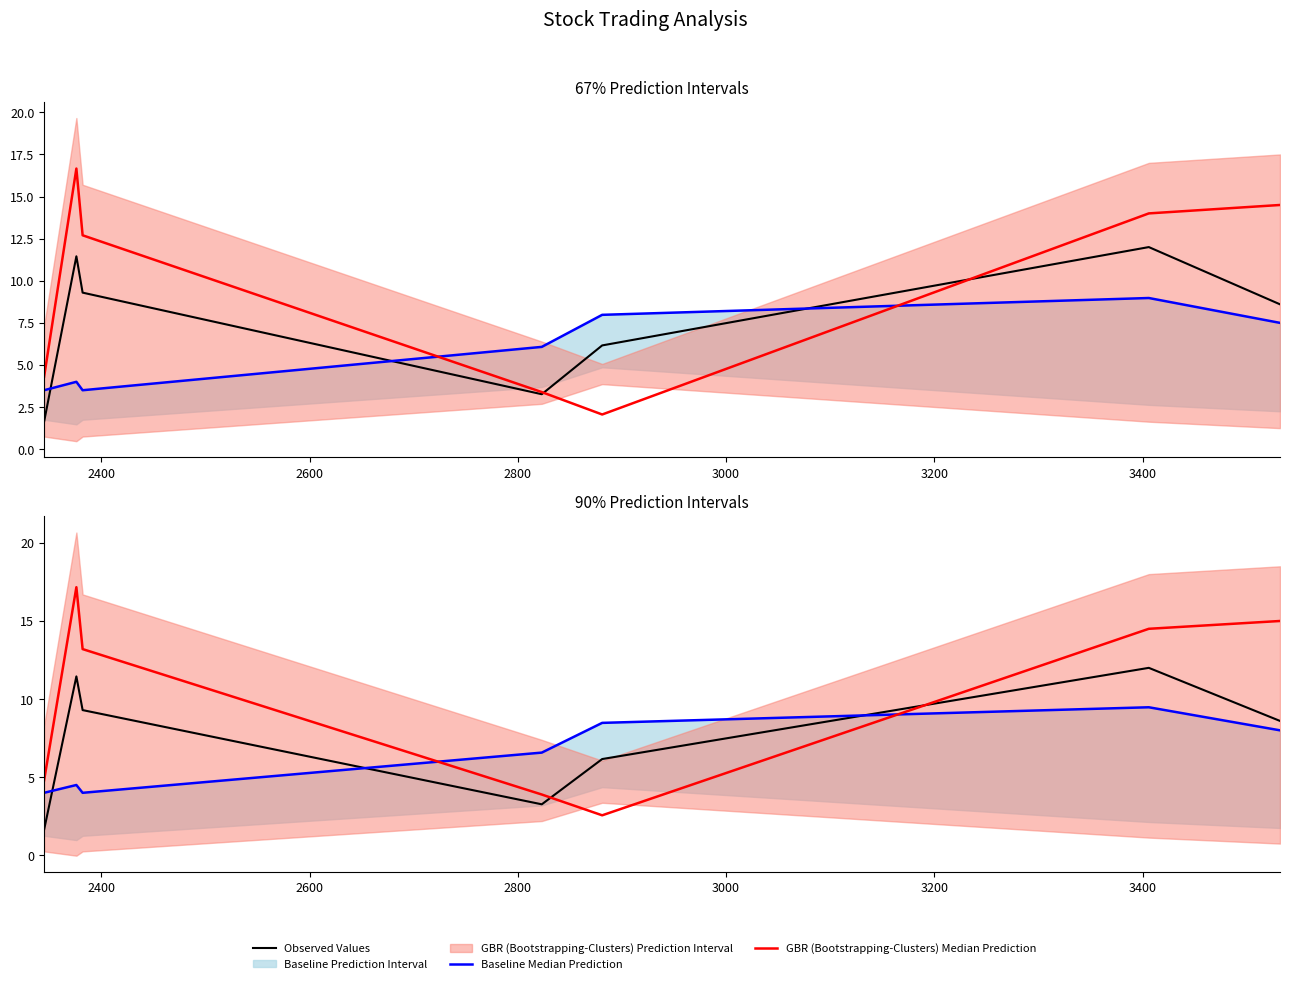

What is the lowest value of the Baseline Median Prediction series?

4.0